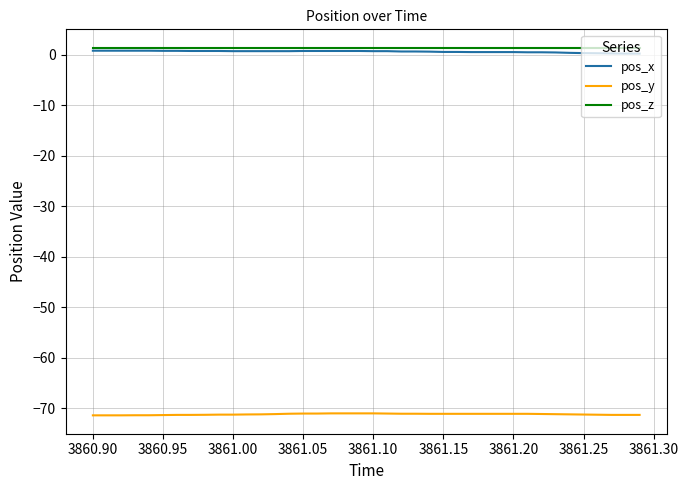

True or false: pos_x and pos_y intersect in this chart.

False